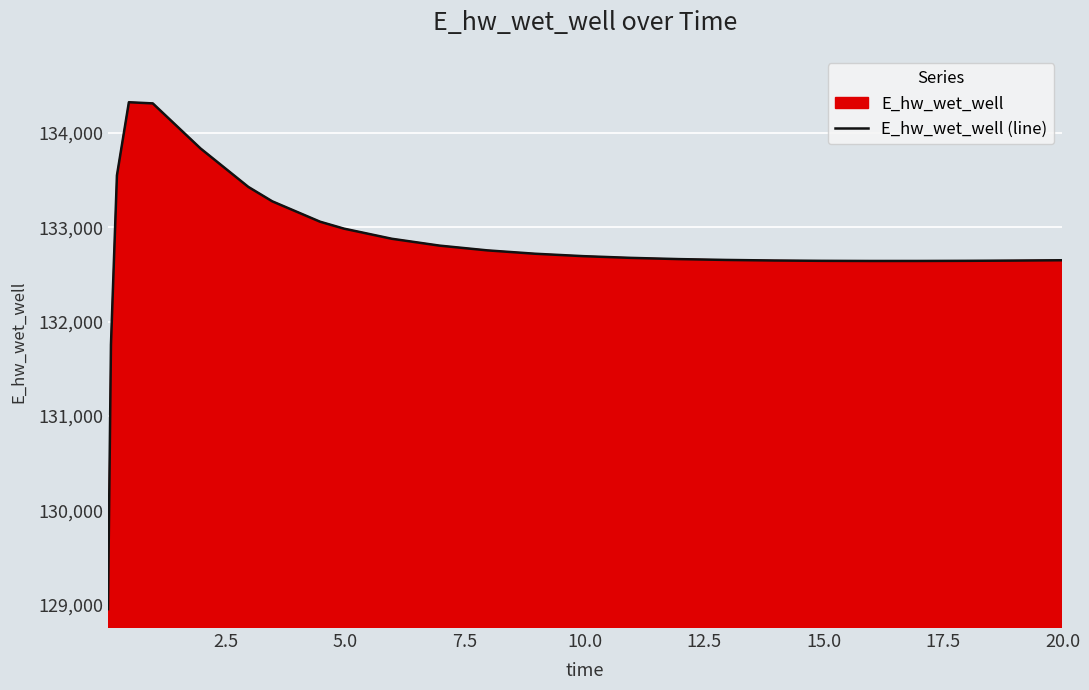

What is the value of the 2nd point from the left?

131755.3